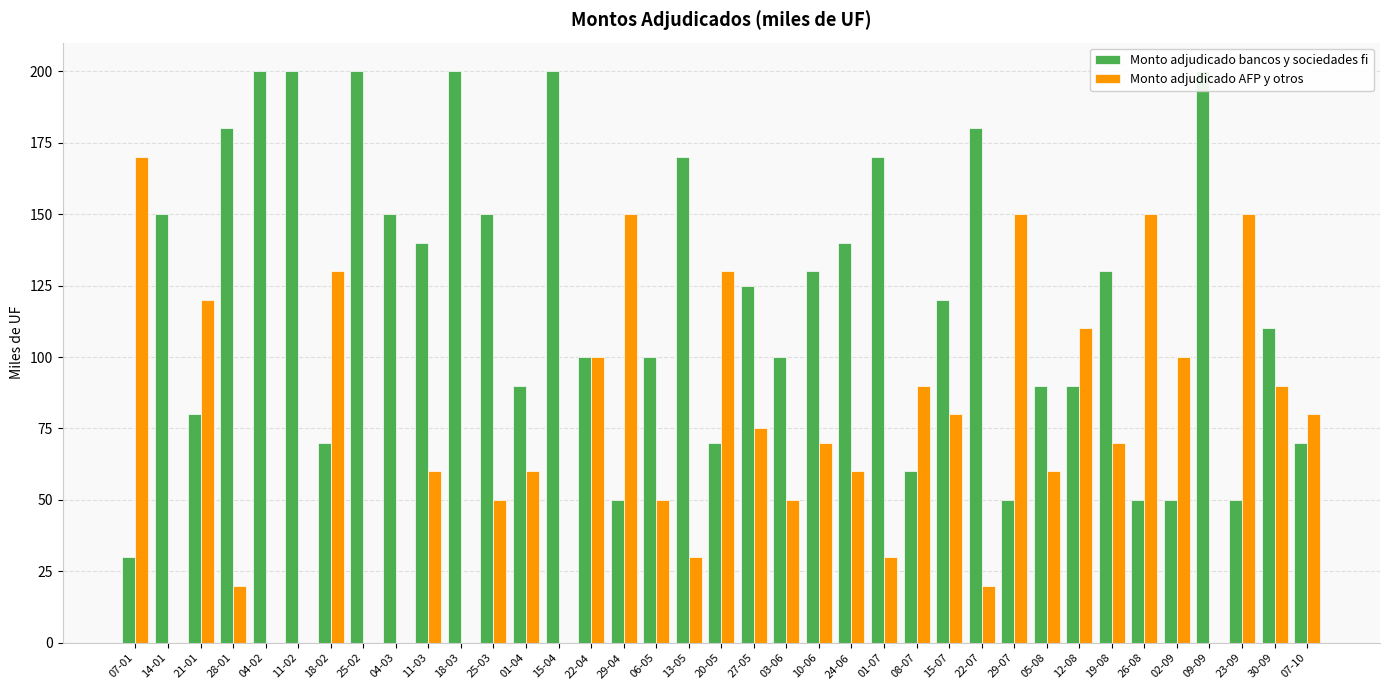

What is the highest value of the Monto adjudicado bancos y sociedades fi series?

200